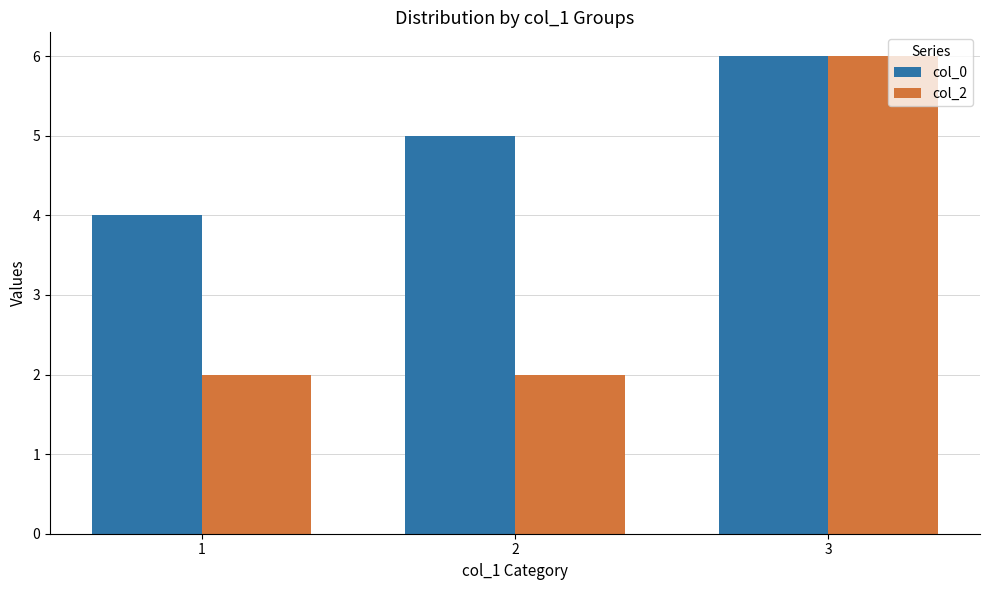

Between 1 and 3, which series saw the biggest shift?

col_2